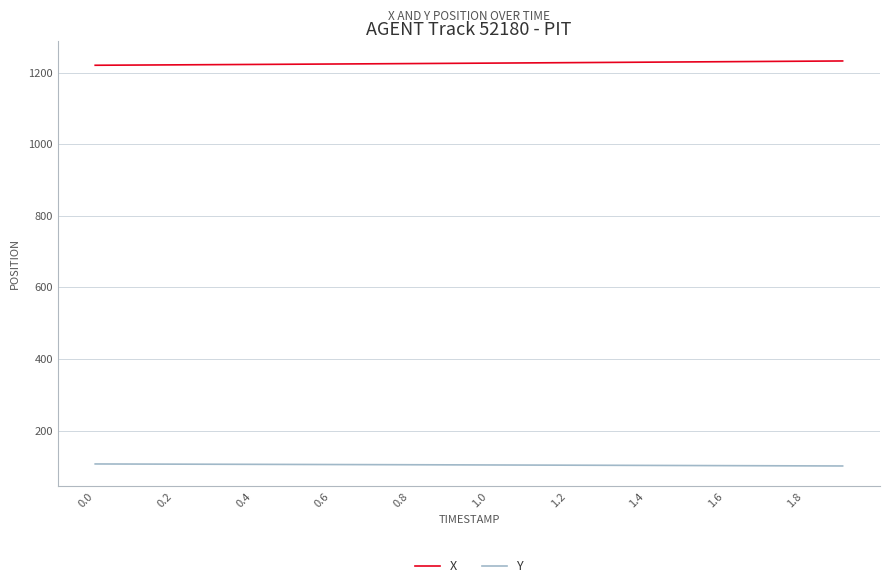

What is the smallest value displayed?

100.9